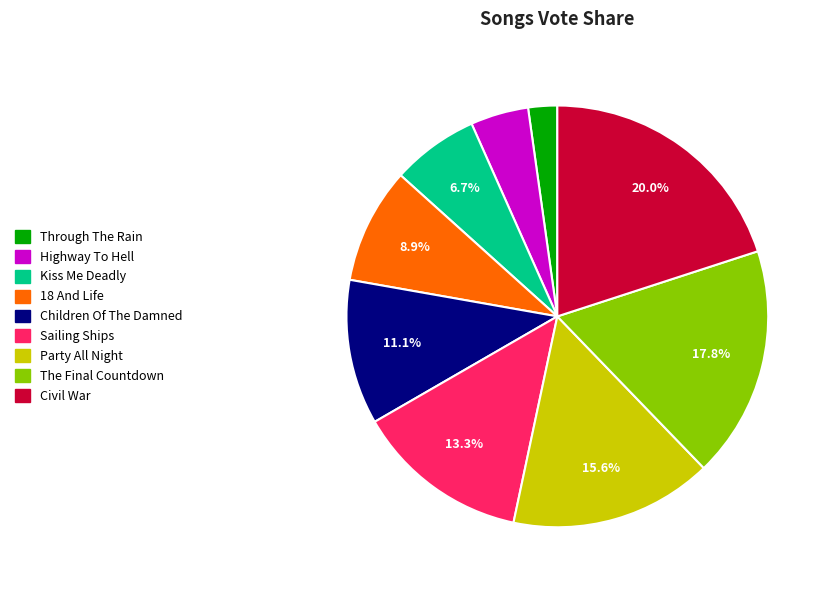

Between Sailing Ships and Party All Night, which is larger?

Party All Night